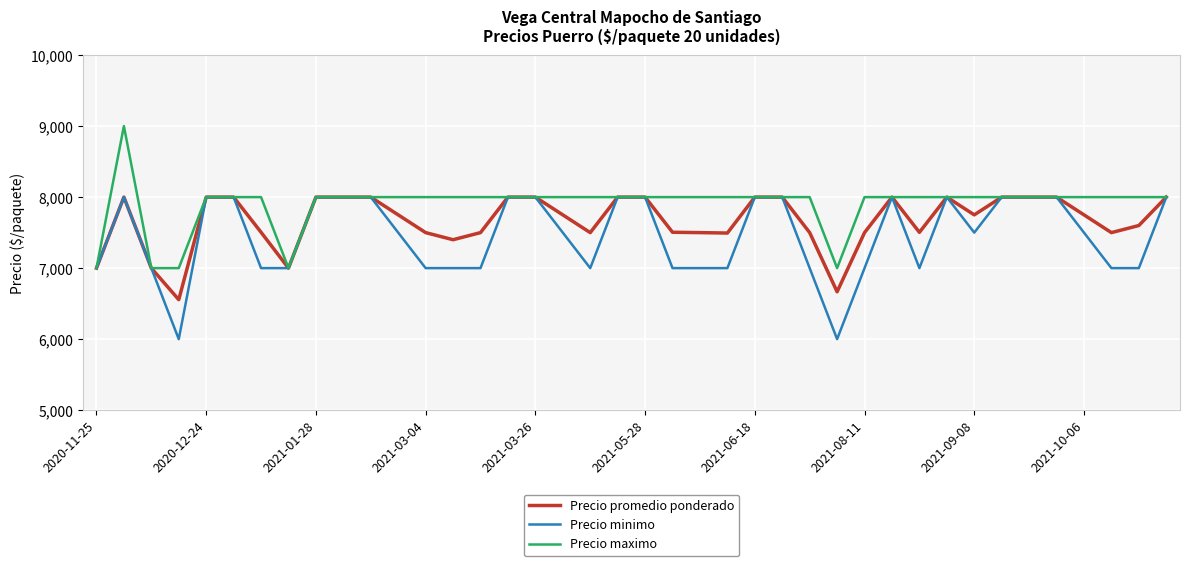

Which series has the largest total across all categories?

Precio maximo